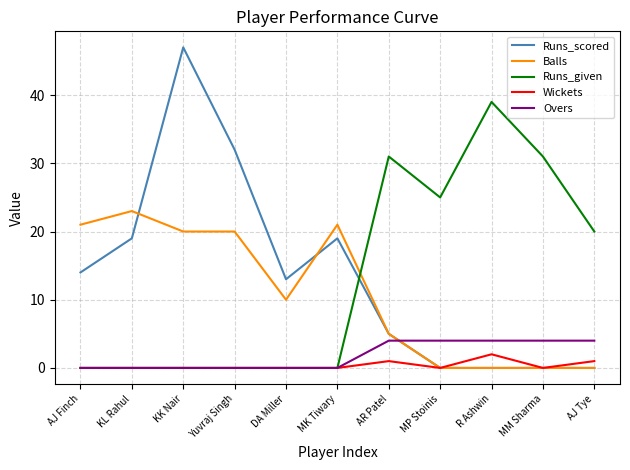

What is the difference between the Runs_given values at AJ Tye and R Ashwin?

19